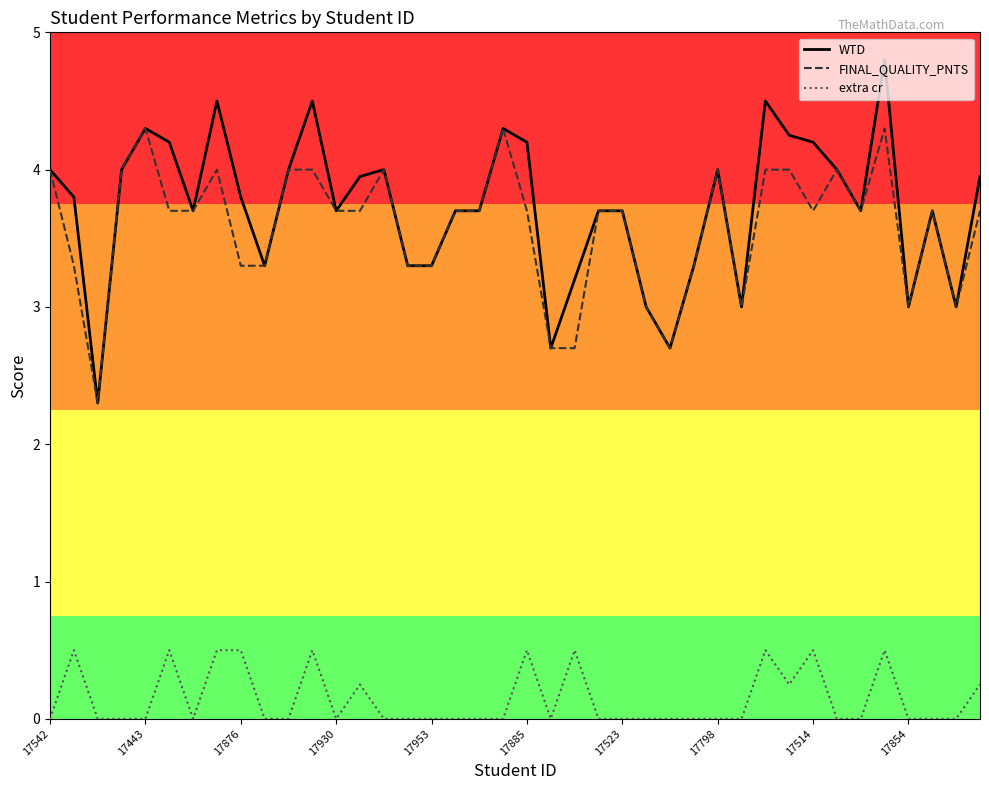

What is the minimum value for WTD?

2.3